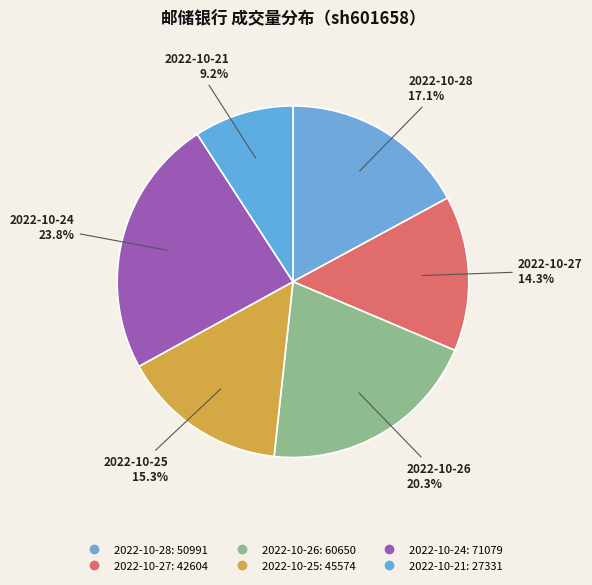

How many slices are in this pie chart?

6